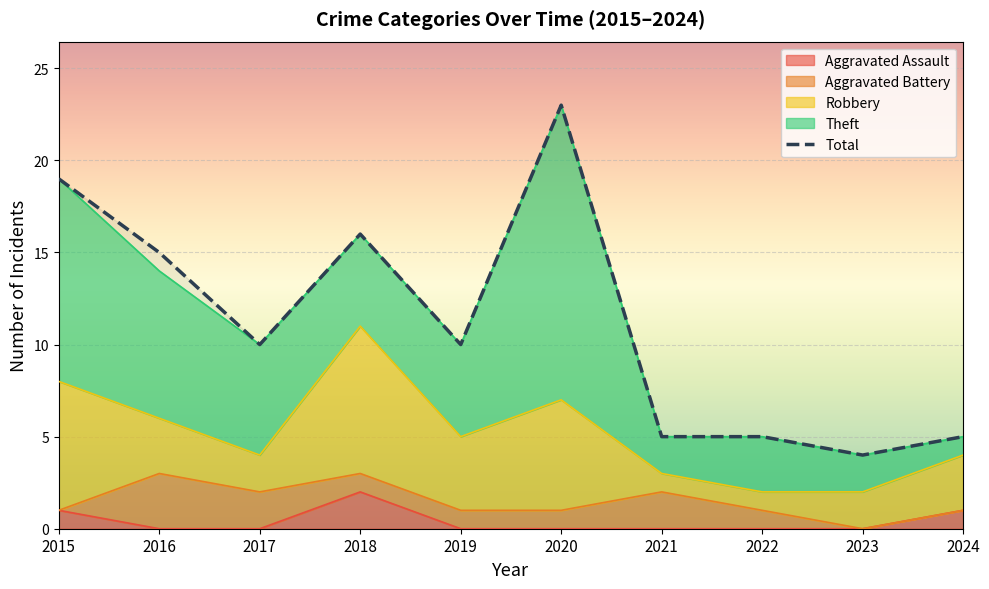

How many interior local peaks (higher than both neighbors) does the data have?

2